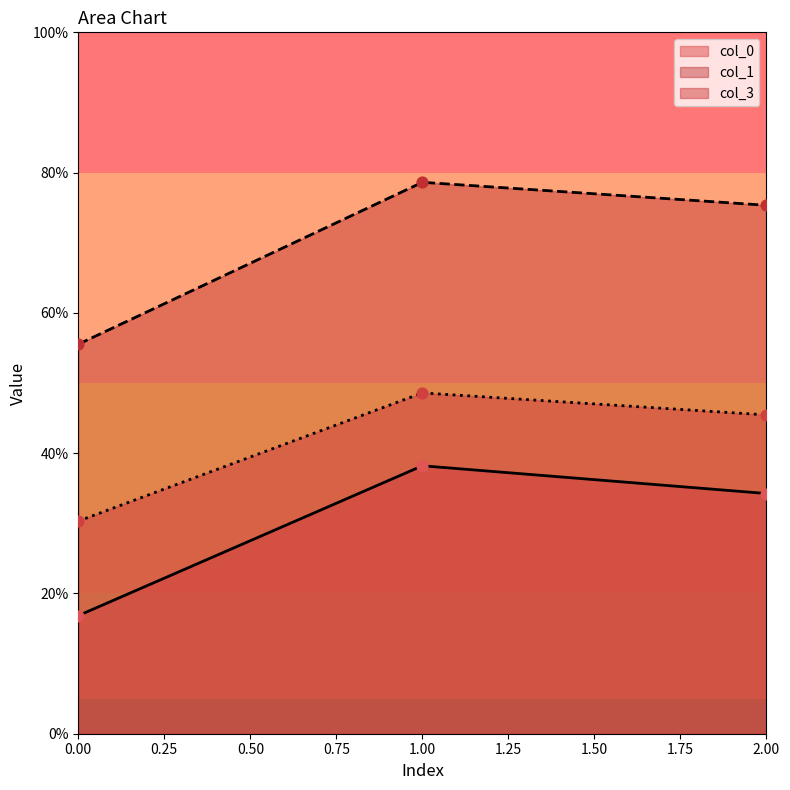

What is the total value across all series at 3.141592653589793?

1.0